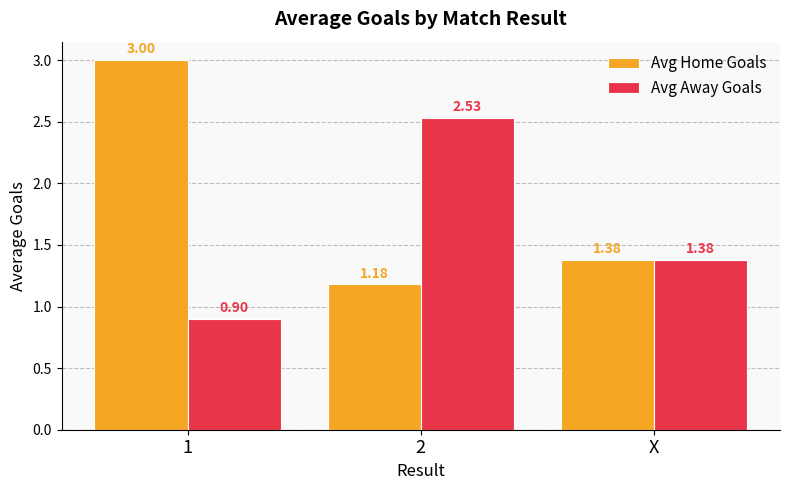

List the series in order of their overall mean, lowest first.

Avg Away Goals, Avg Home Goals